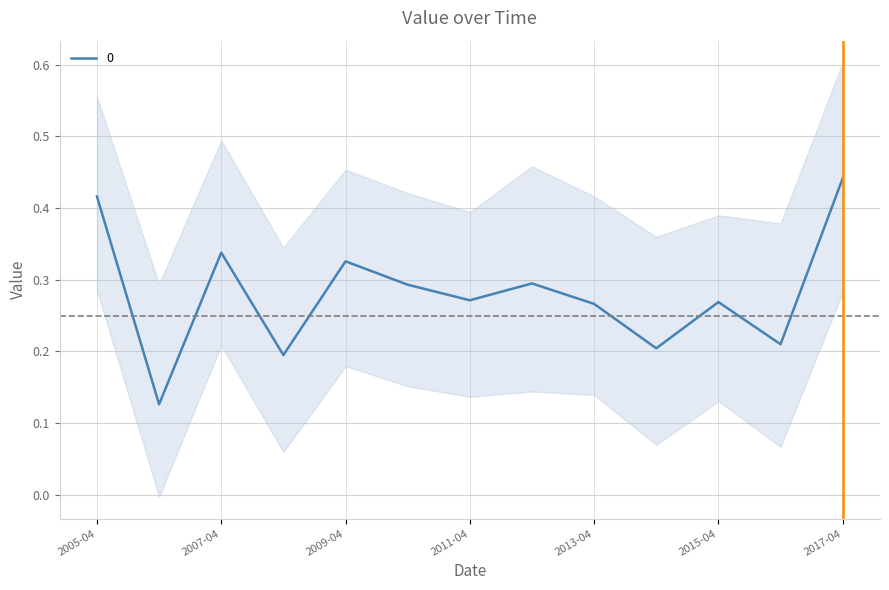

Does the chart display data point markers on the line(s)?

No